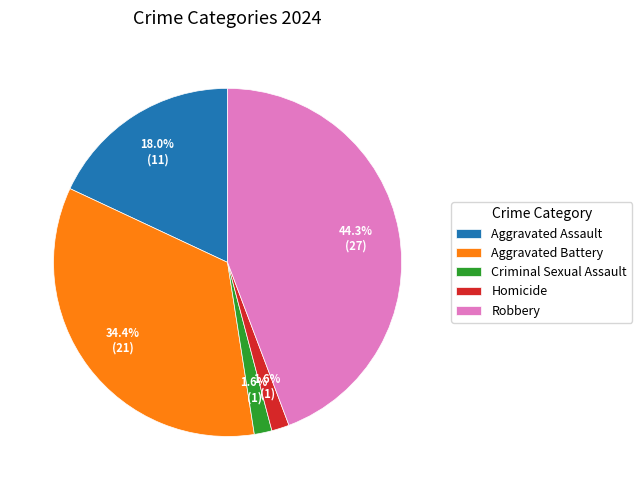

How many segments does this pie chart have?

5